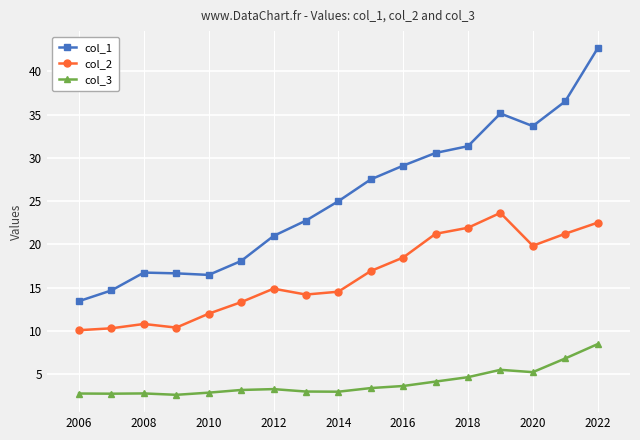

What is the value of the col_2 point at the 9th from the left?

14.5